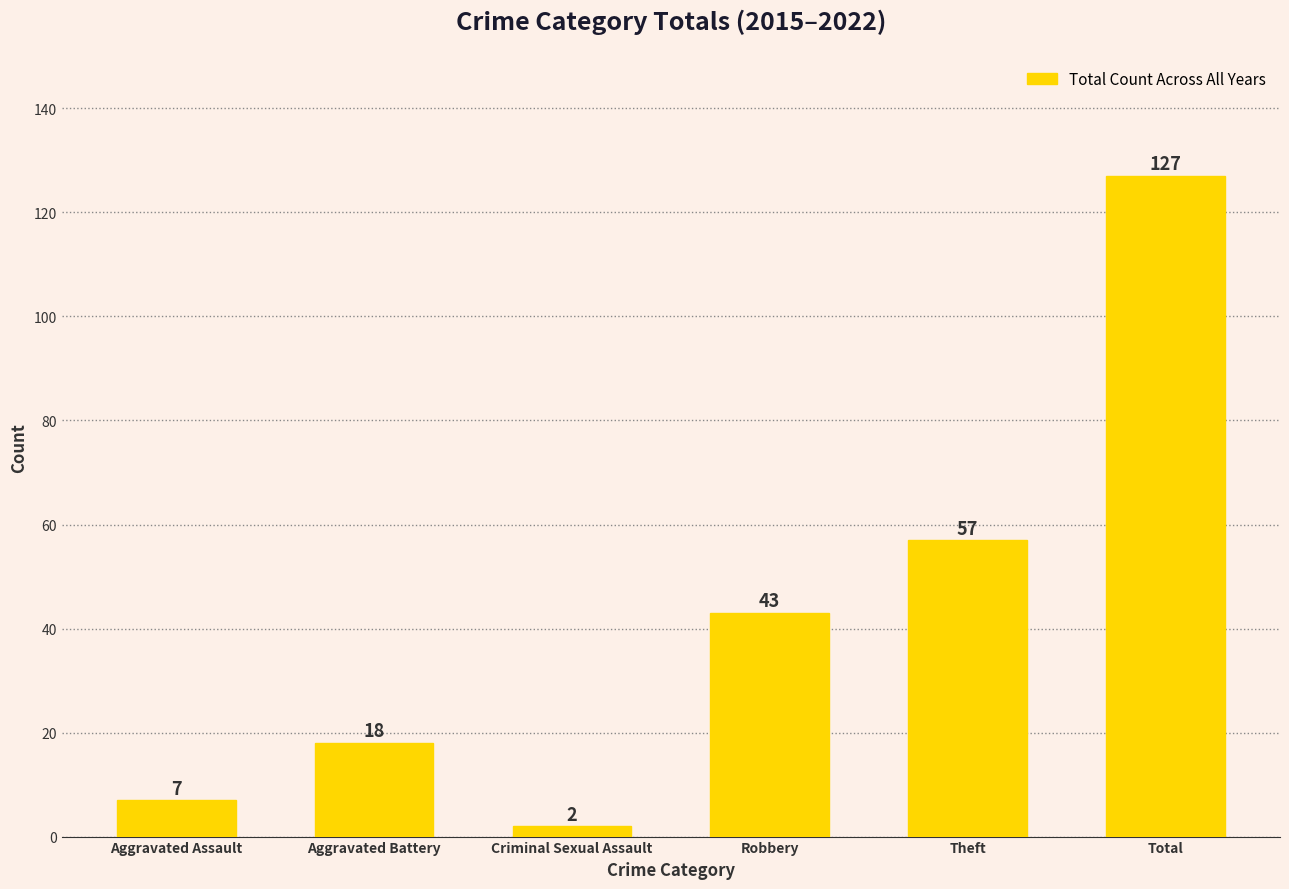

True or false: the data shows 18 at Aggravated Battery.

True